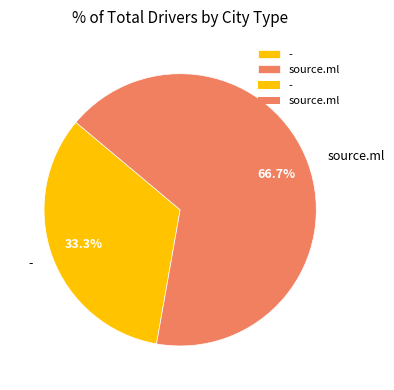

What portion of the pie excludes source.ml?

33.3%